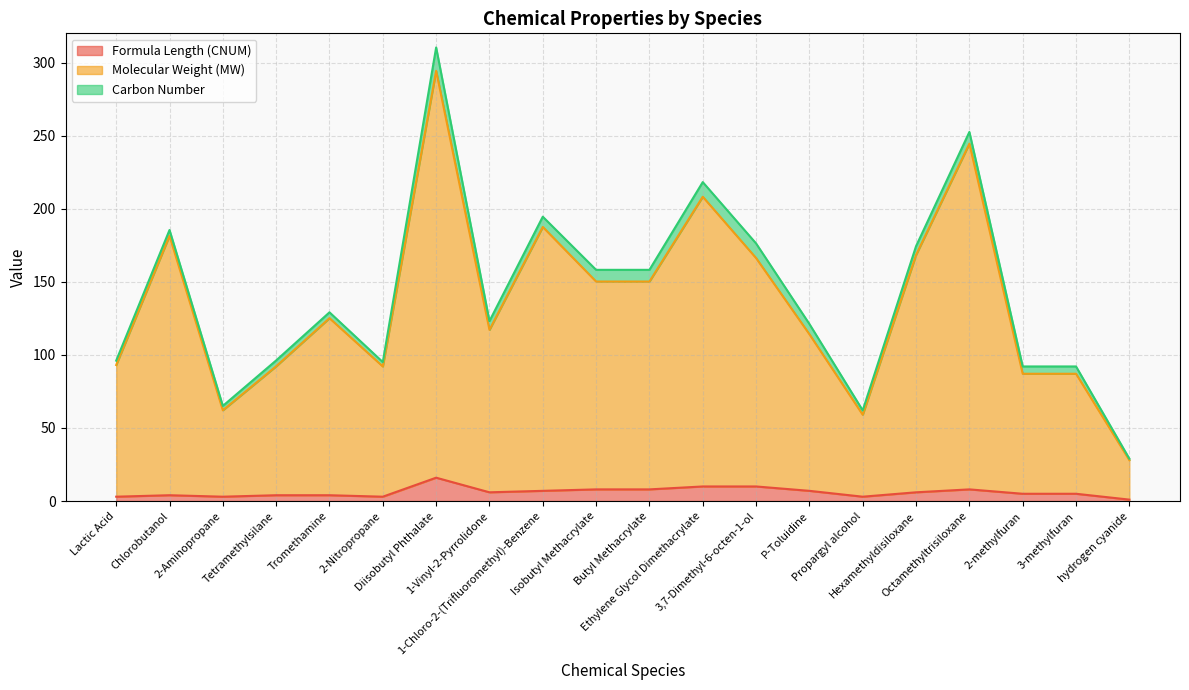

Which series has the largest range (max minus min)?

Molecular Weight (MW)